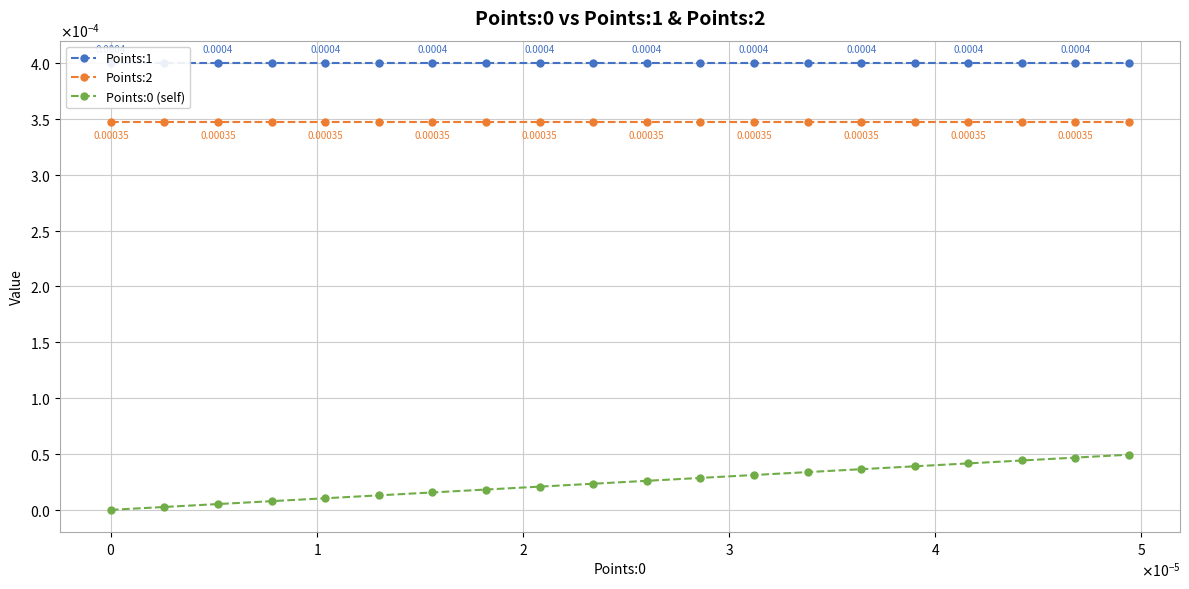

True or false: Points:0 (self) and Points:1 cross at least once.

False